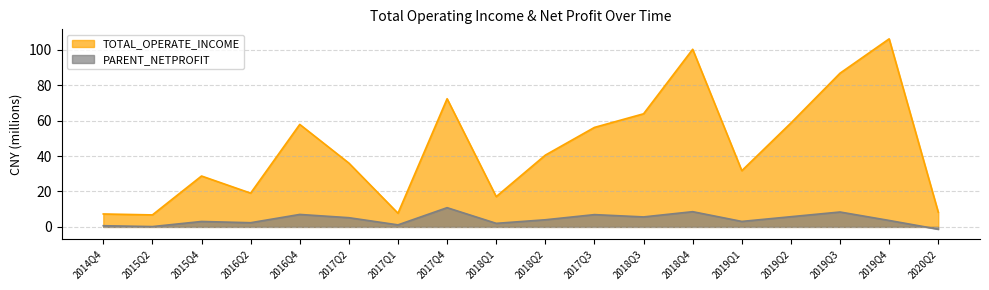

What position from the right is 2019Q3?

3